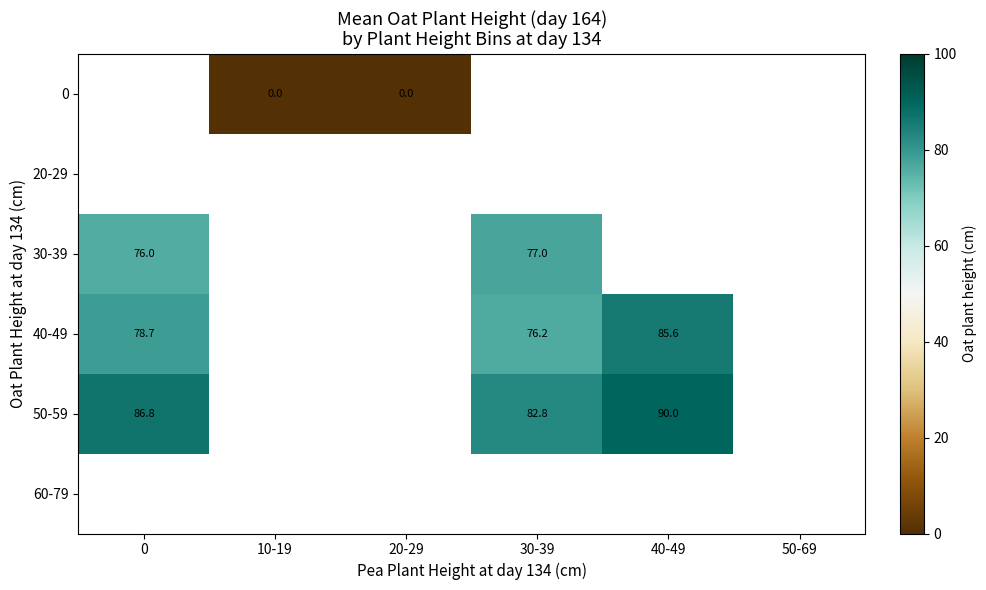

How many categories are shown in the chart?

6